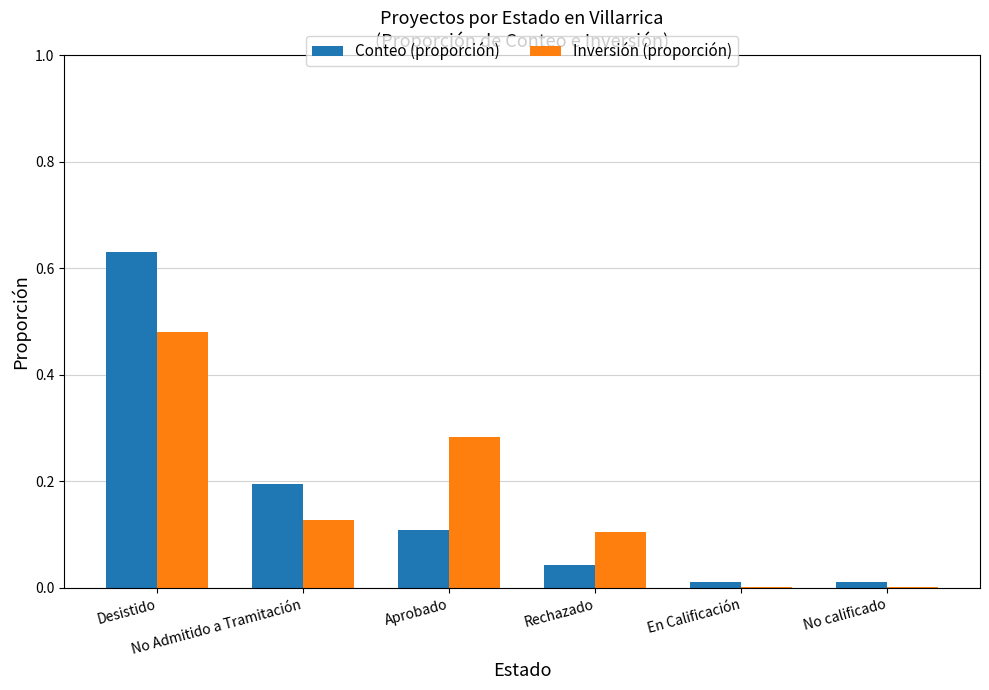

What is the sum of all Conteo (proporción) values?

1.0